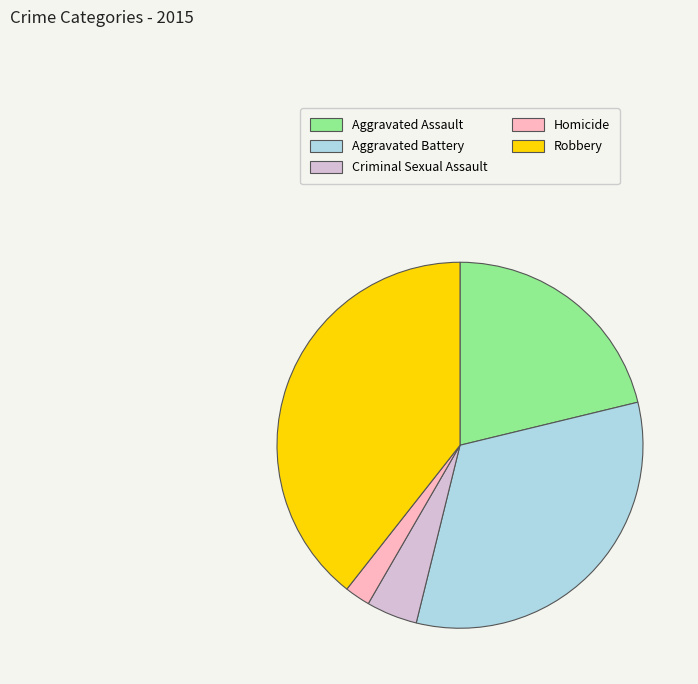

Between Homicide and Aggravated Battery, which is larger?

Aggravated Battery